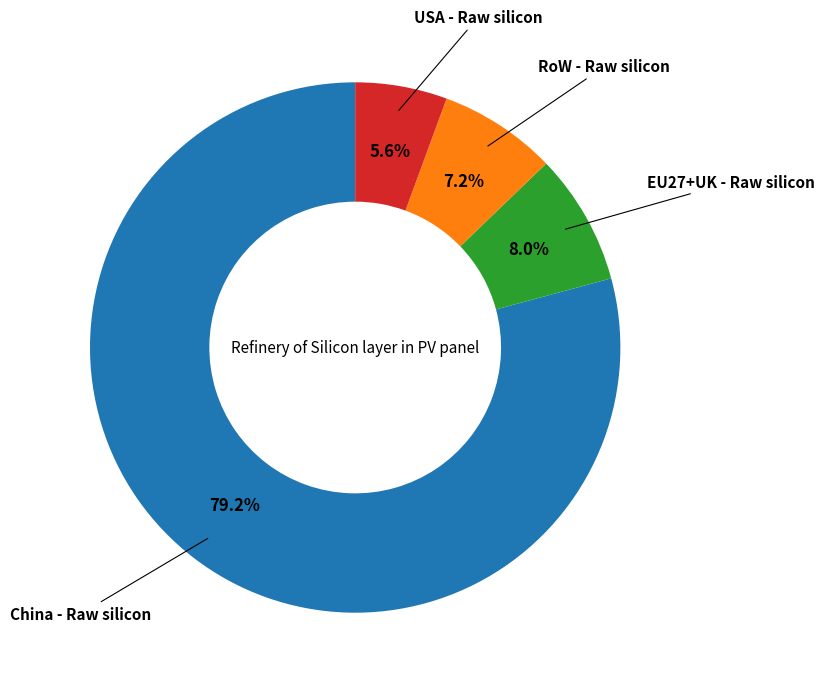

Is there a majority slice in this chart?

Yes